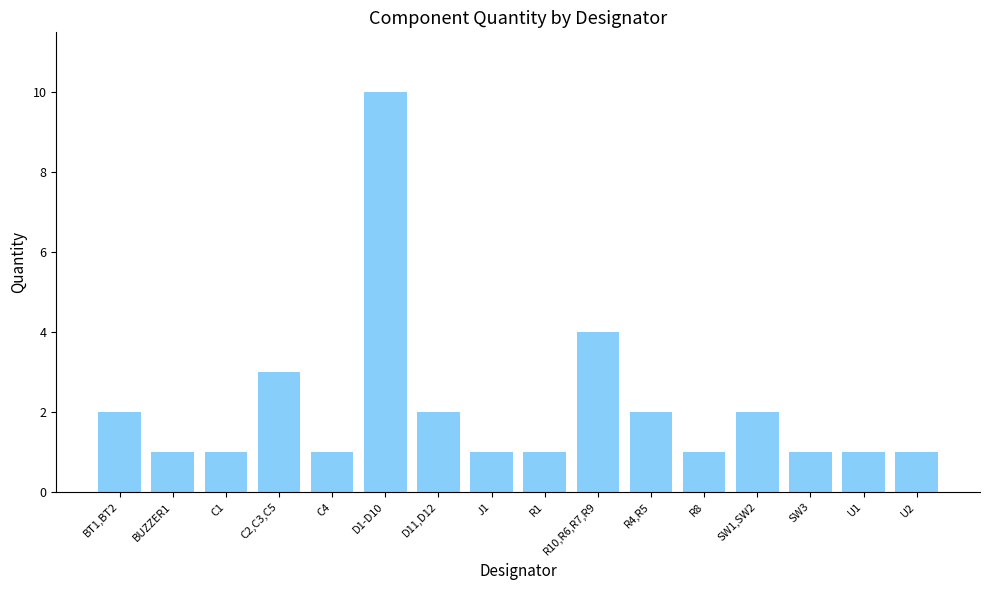

How many values are between 1 and 2?

13